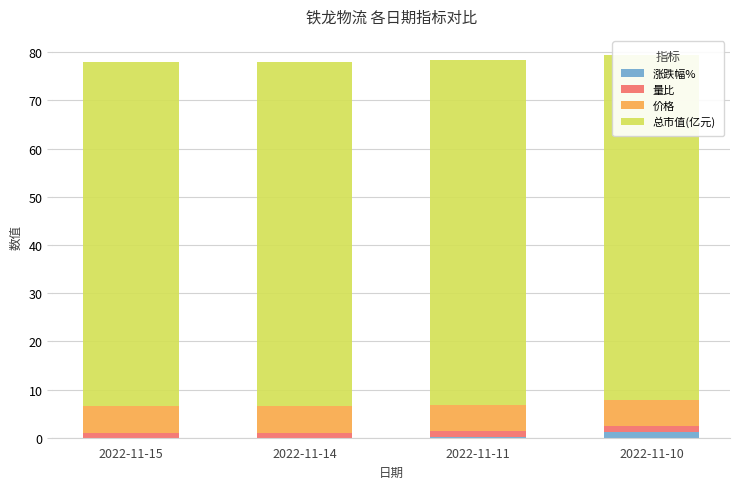

Count the number of categories in the chart.

4